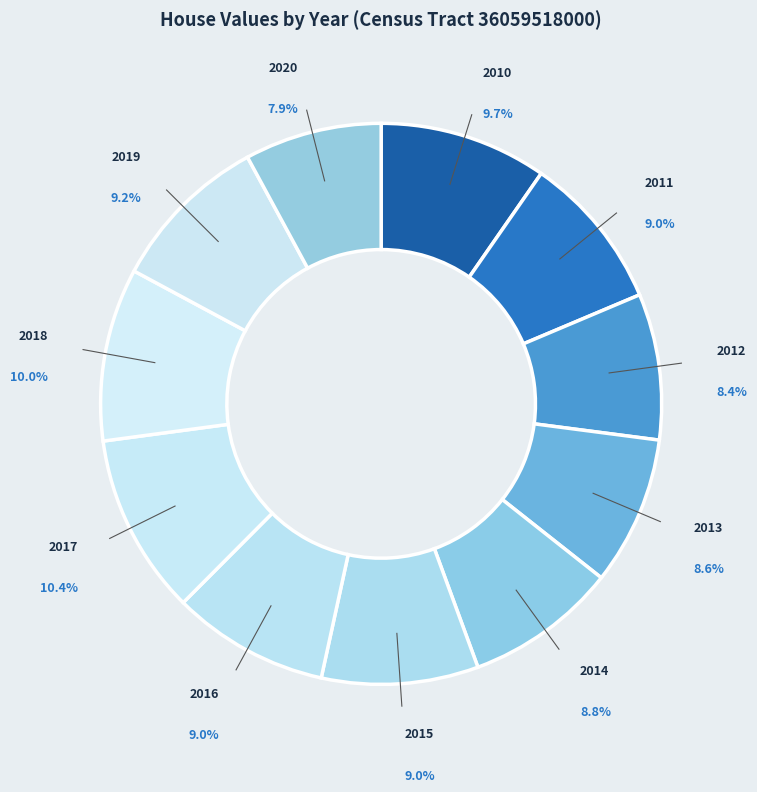

Count the number of slices in the pie.

11